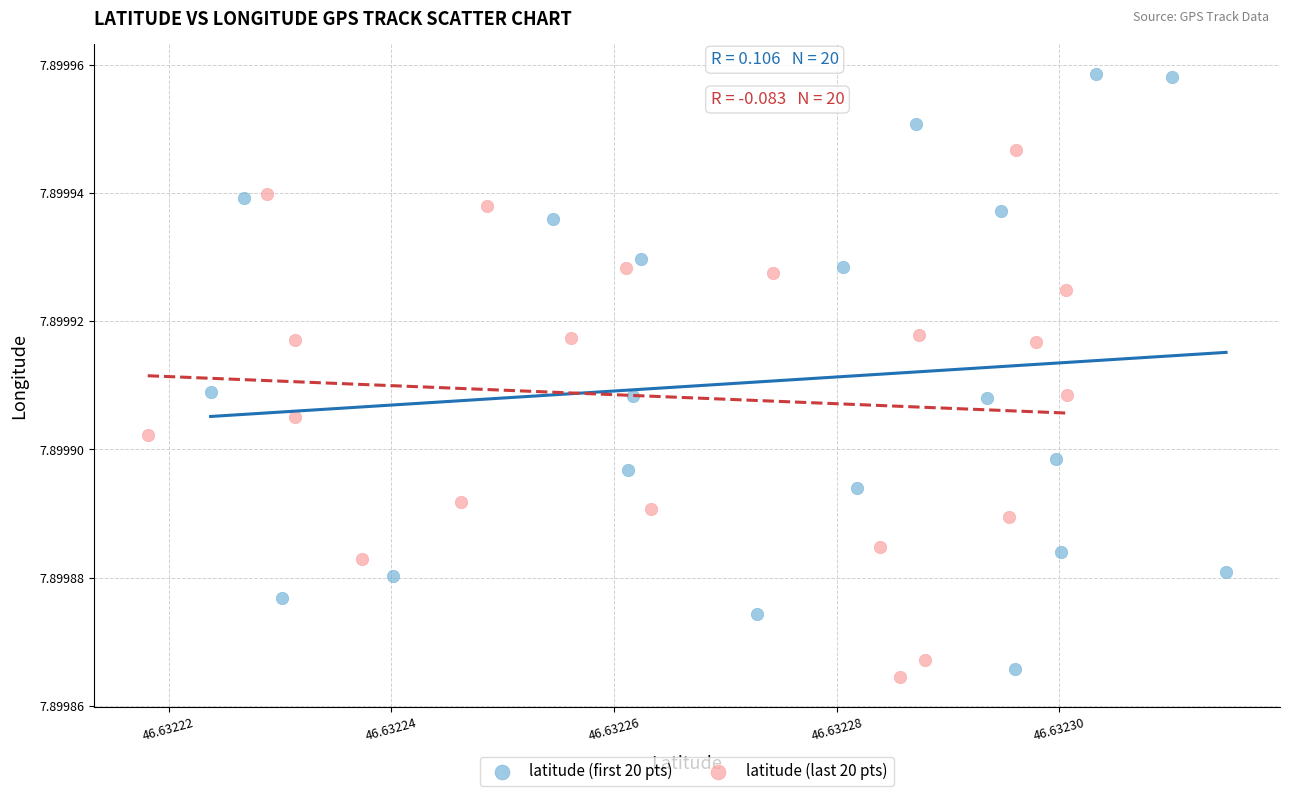

Which series has the widest spread of Y values?

latitude (first 20 pts)